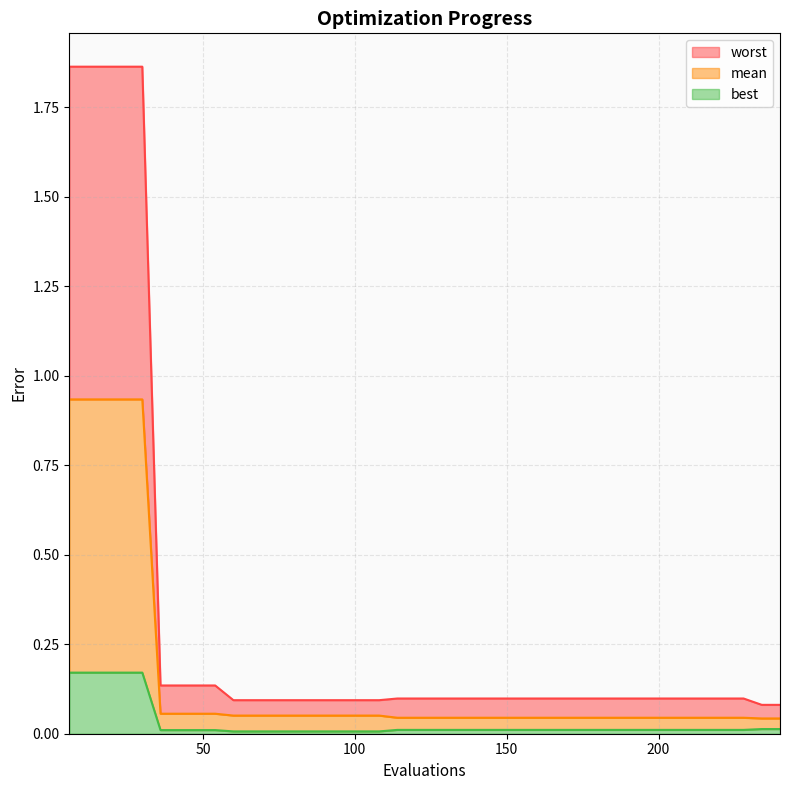

Count the number of categories in the chart.

40